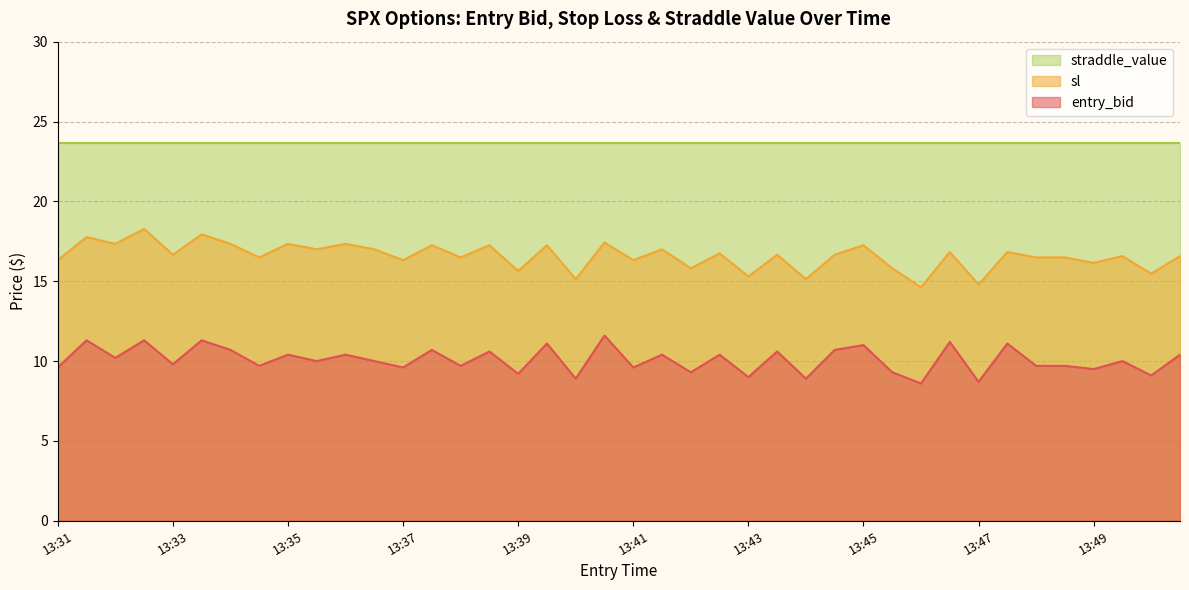

Rank the series by their maximum value, from highest to lowest.

straddle_value, sl, entry_bid